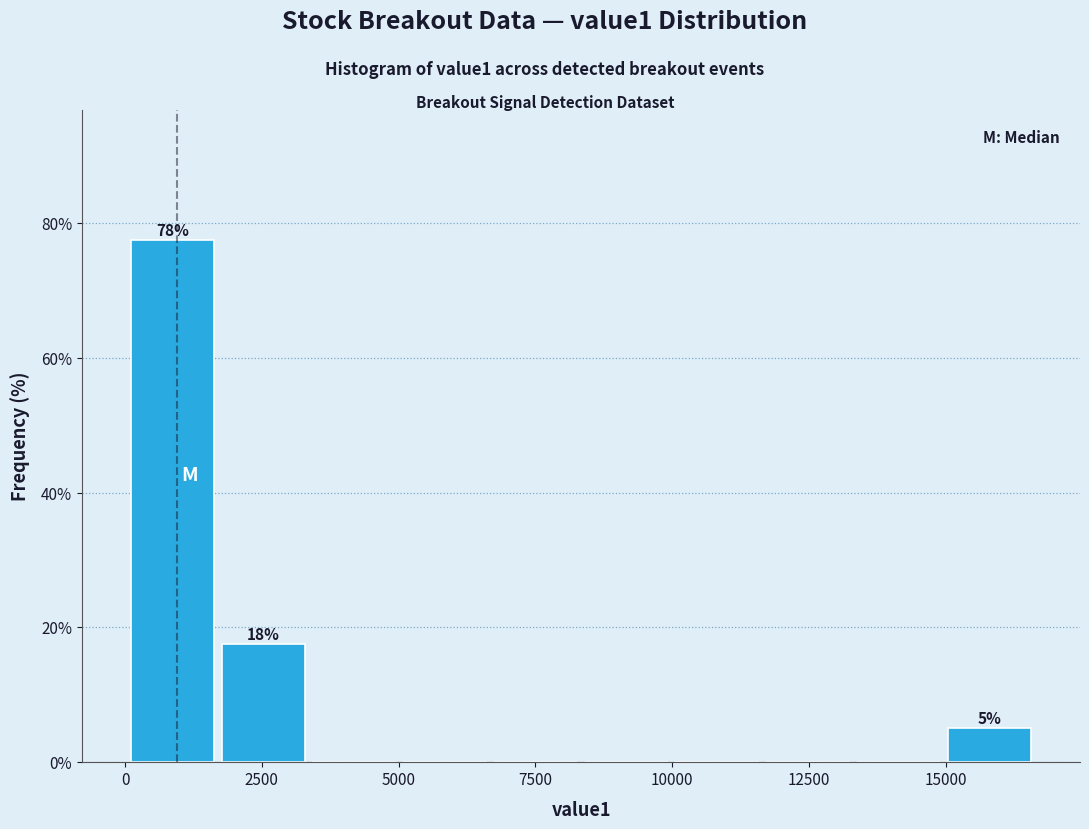

Around what value on the x-axis is the tallest bar? Give the approximate position of its centre, as read against the axis.

1000